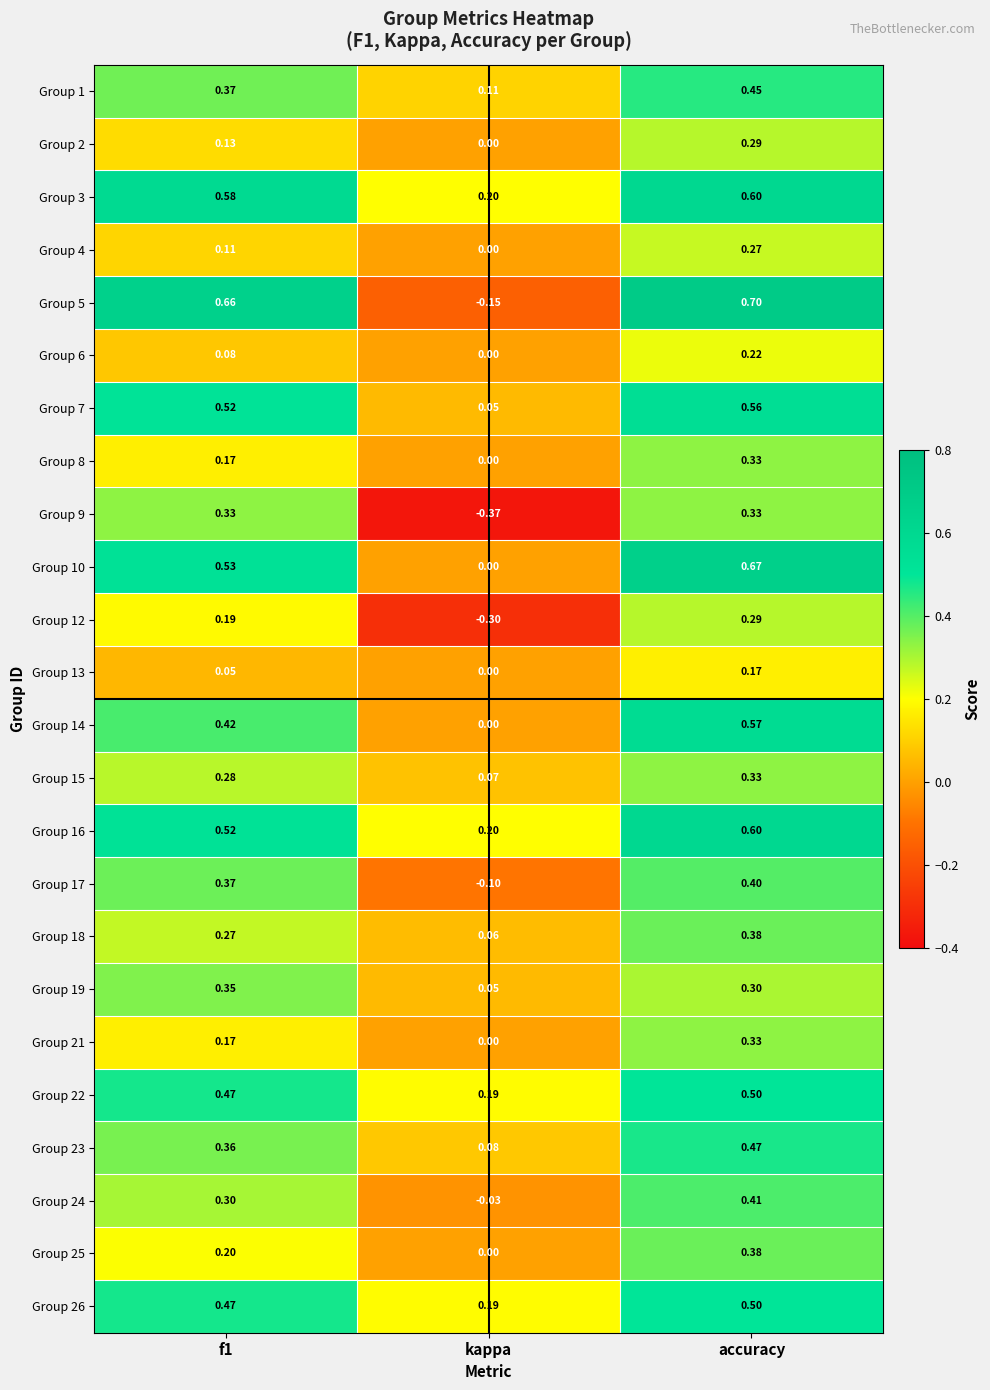

Which label corresponds to the largest value in the chart?

accuracy